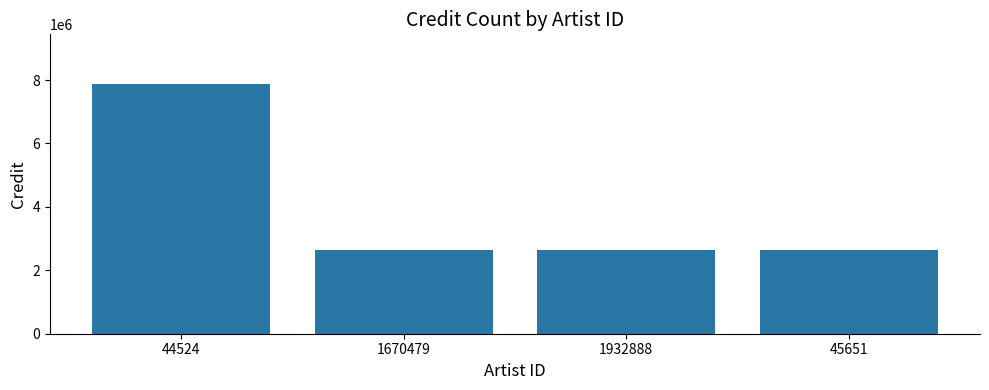

What is the average value?

3935786